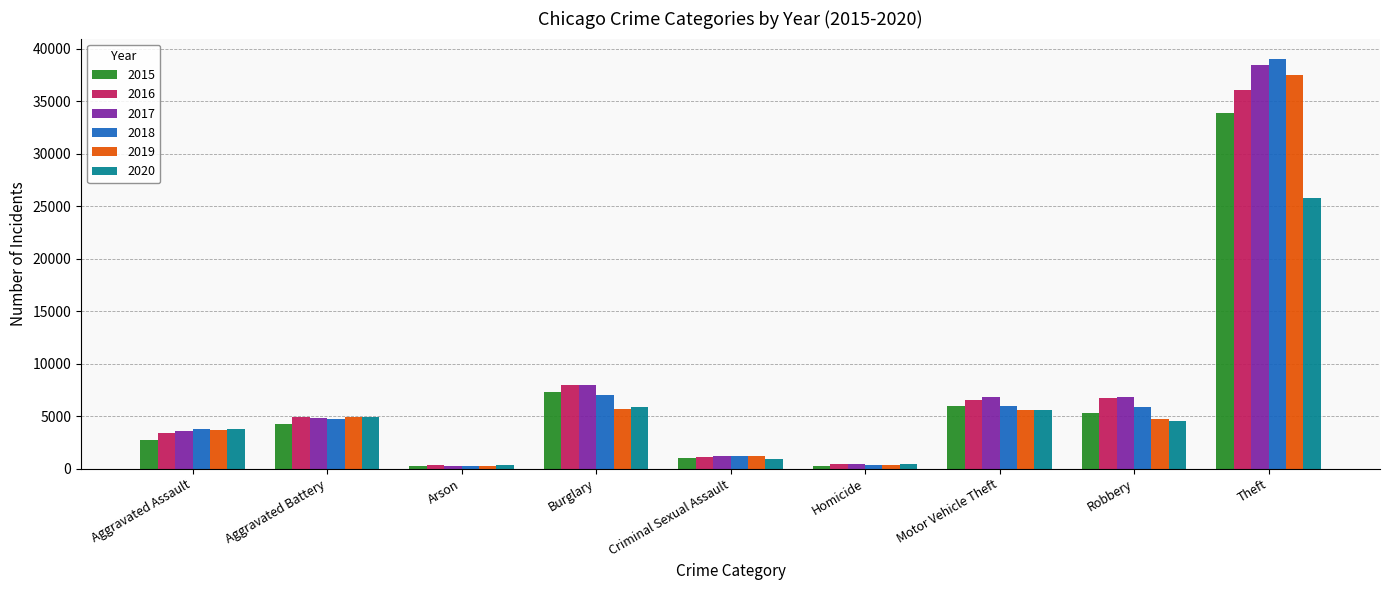

How many distinct data groups are displayed?

6